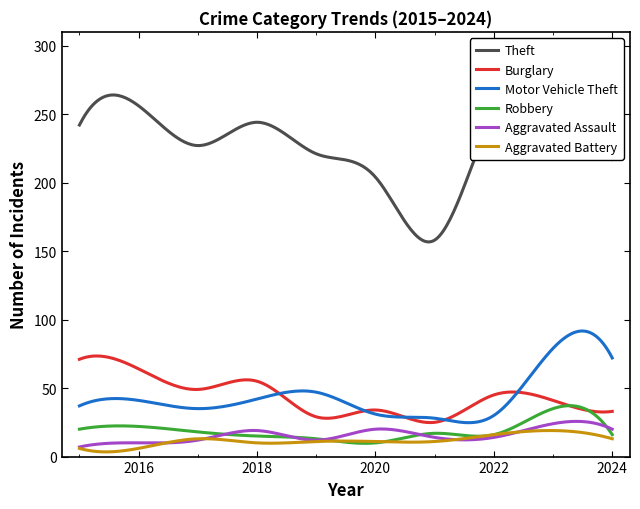

The value of Theft at 2016 is 159. True or false?

False